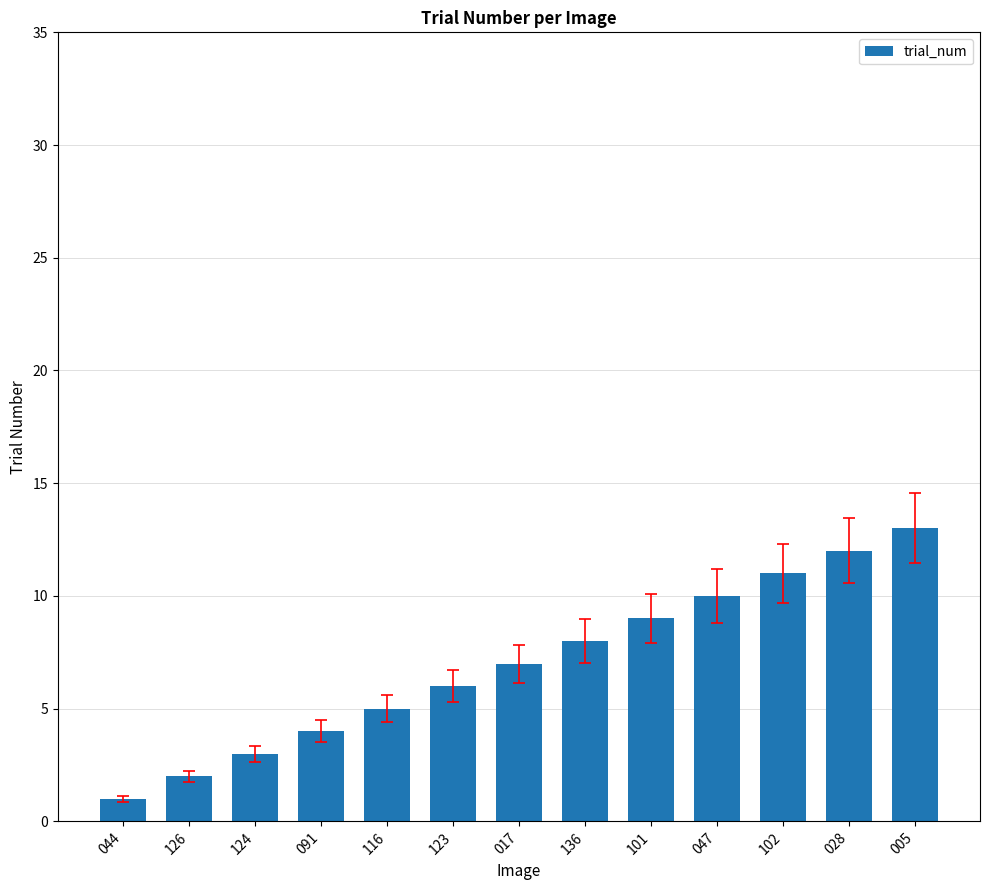

What is the change in value from 101 to 028?

+3